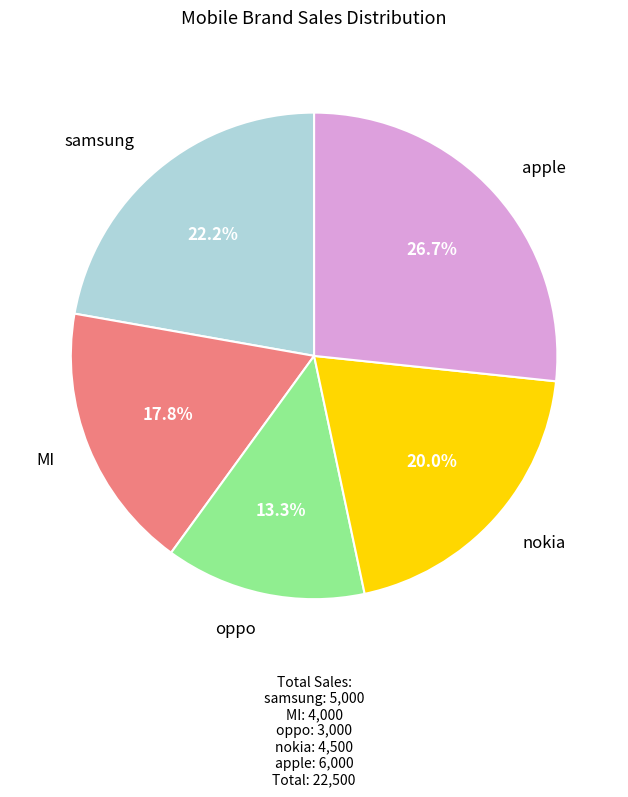

How many segments does this pie chart have?

5